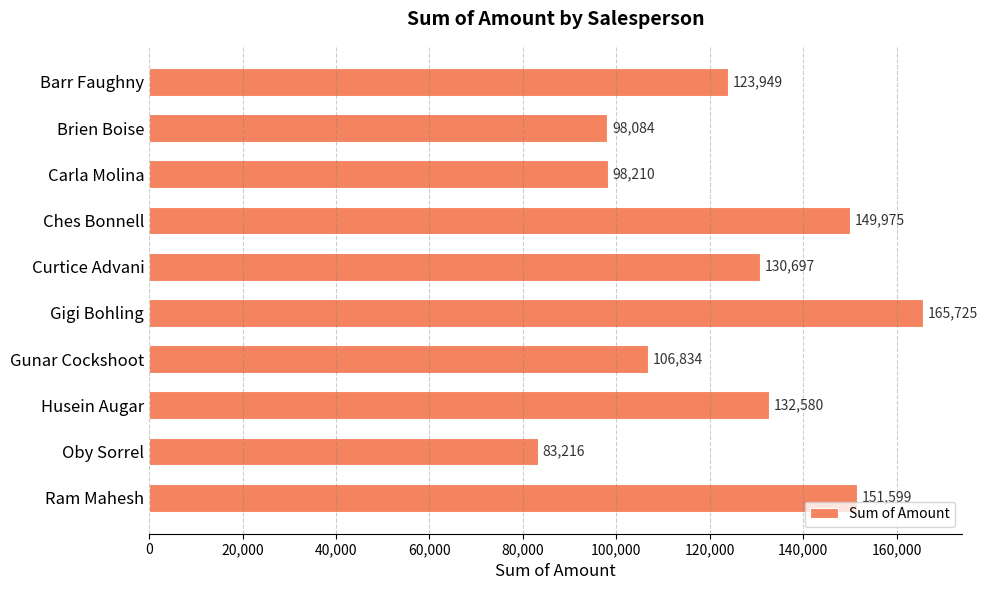

What is the smallest value displayed?

83216